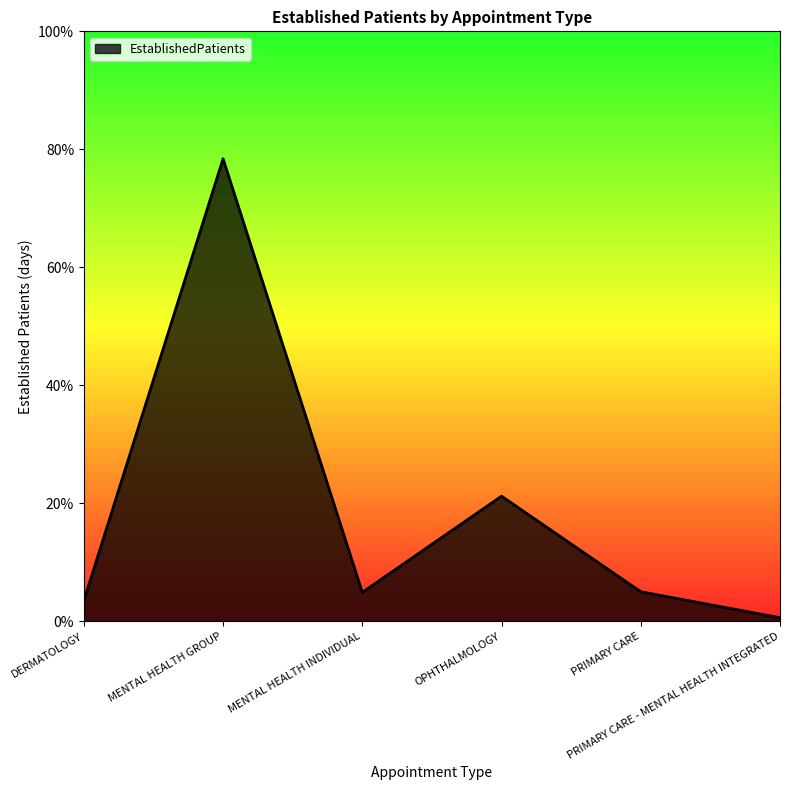

What is the sum of the values at OPHTHALMOLOGY and MENTAL HEALTH GROUP?

99.6